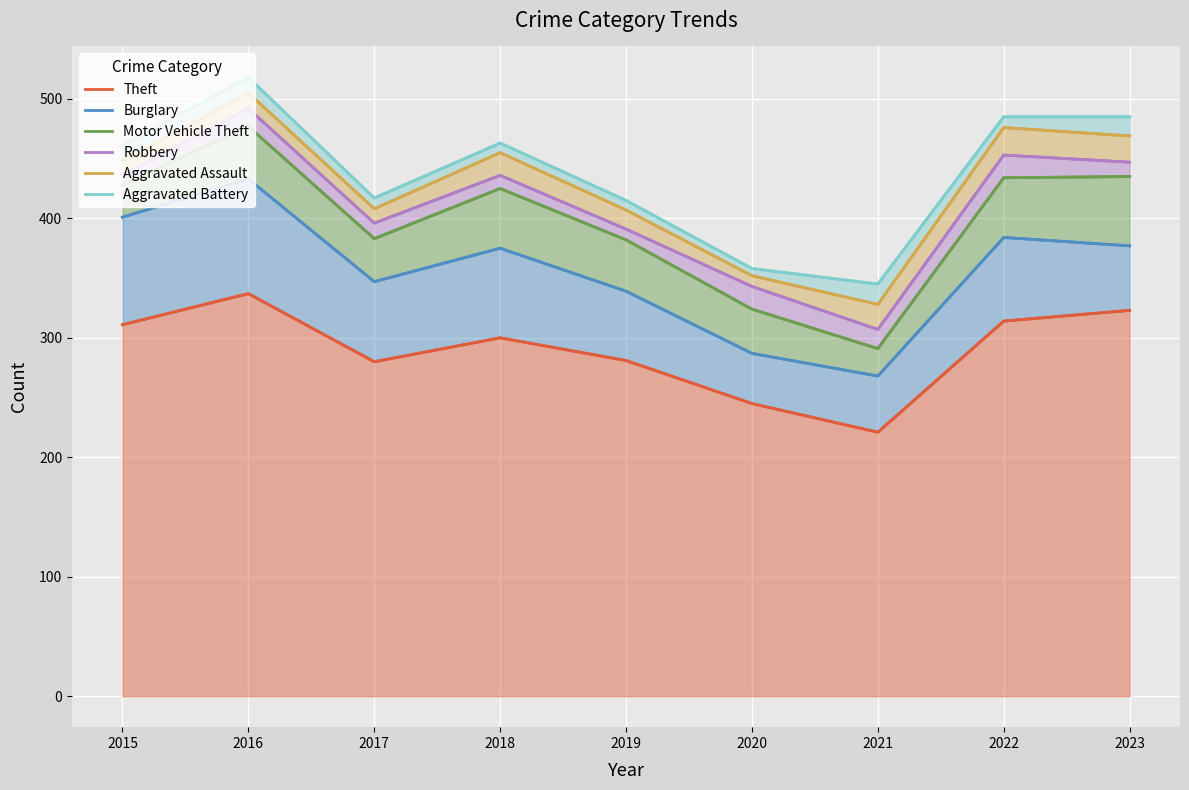

What is the total value across all series at 2018?

2454